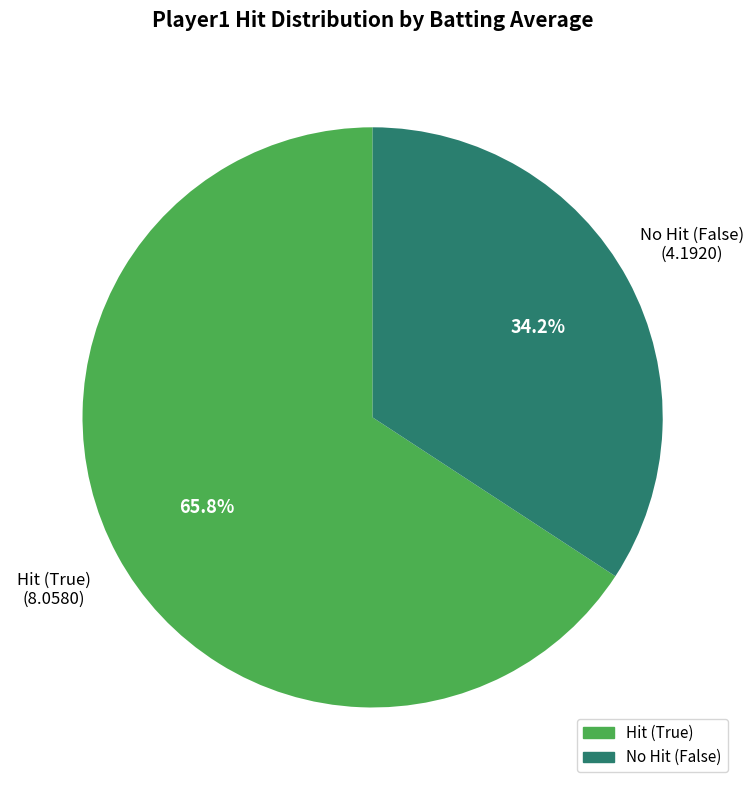

Does any single category account for the majority?

Yes